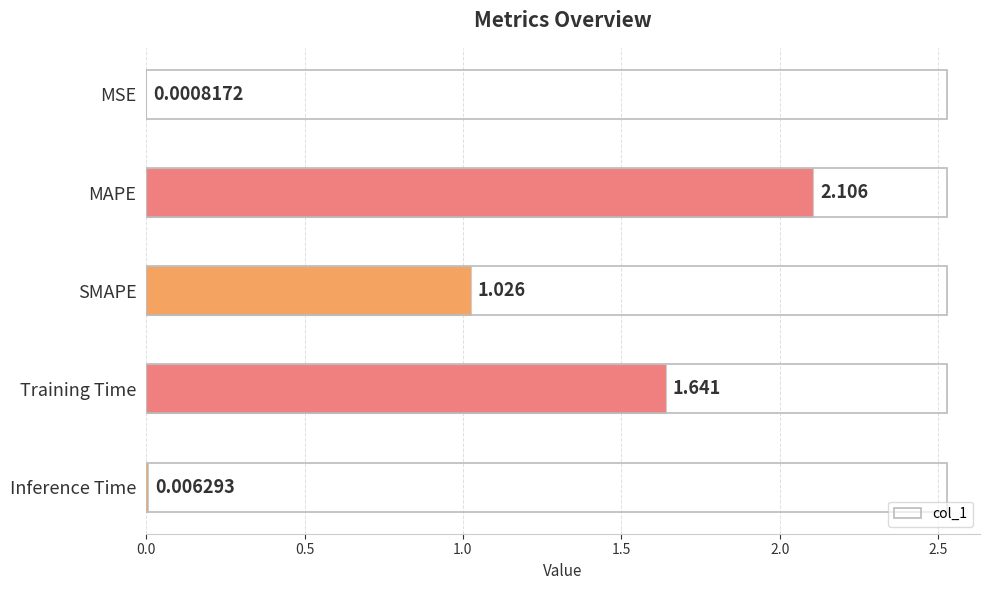

At which label is the value closest to 1?

SMAPE